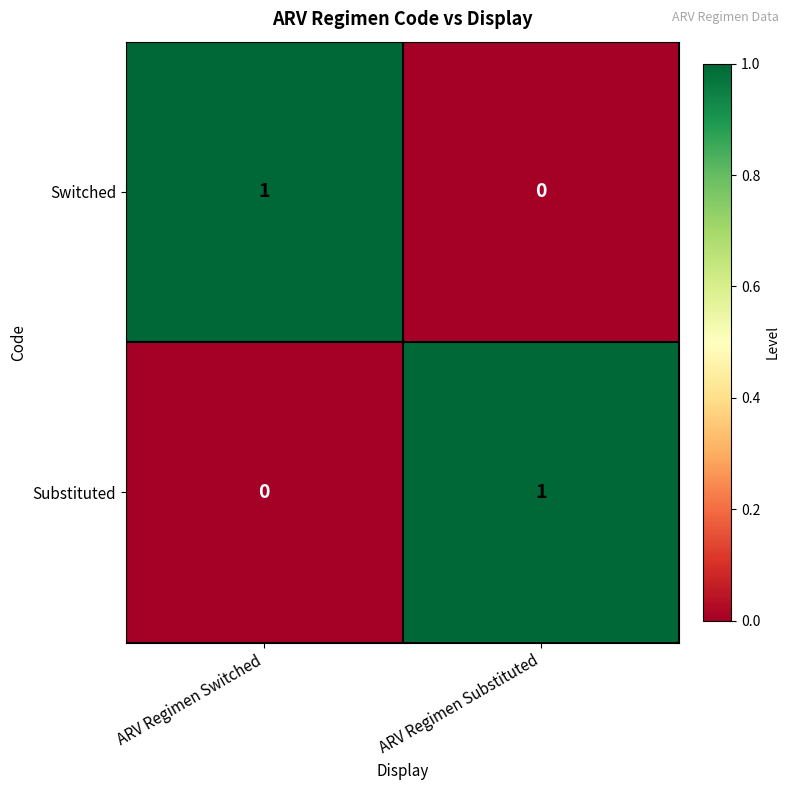

How many distinct data groups are displayed?

2